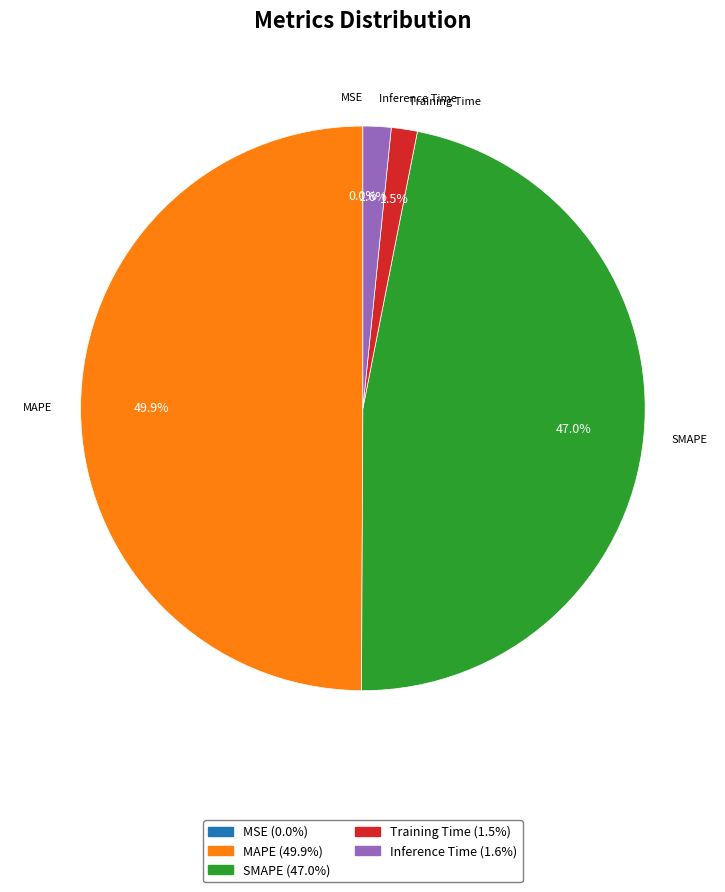

To the nearest percent, what is the difference between the largest and smallest slice percentages?

50%